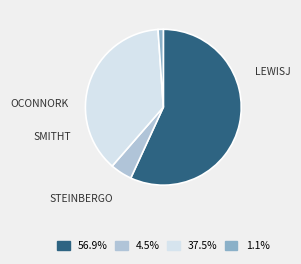

Is there any slice that represents more than half of the pie?

Yes